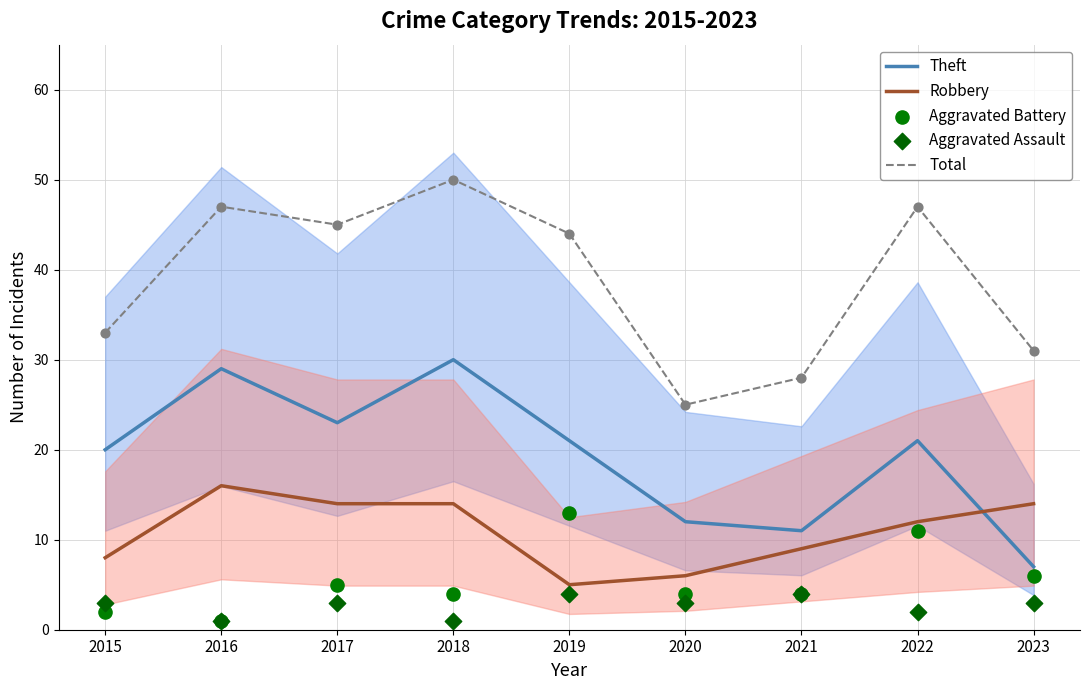

Is the value of Aggravated Assault at 2021 greater than the value of Robbery at 2022?

No